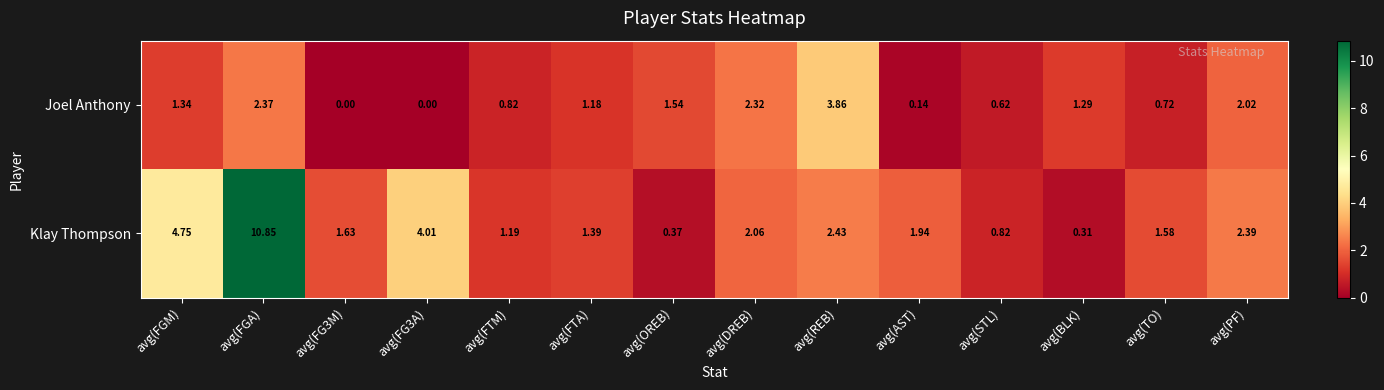

Between avg(FGA) and avg(REB), which series saw the biggest shift?

Klay Thompson